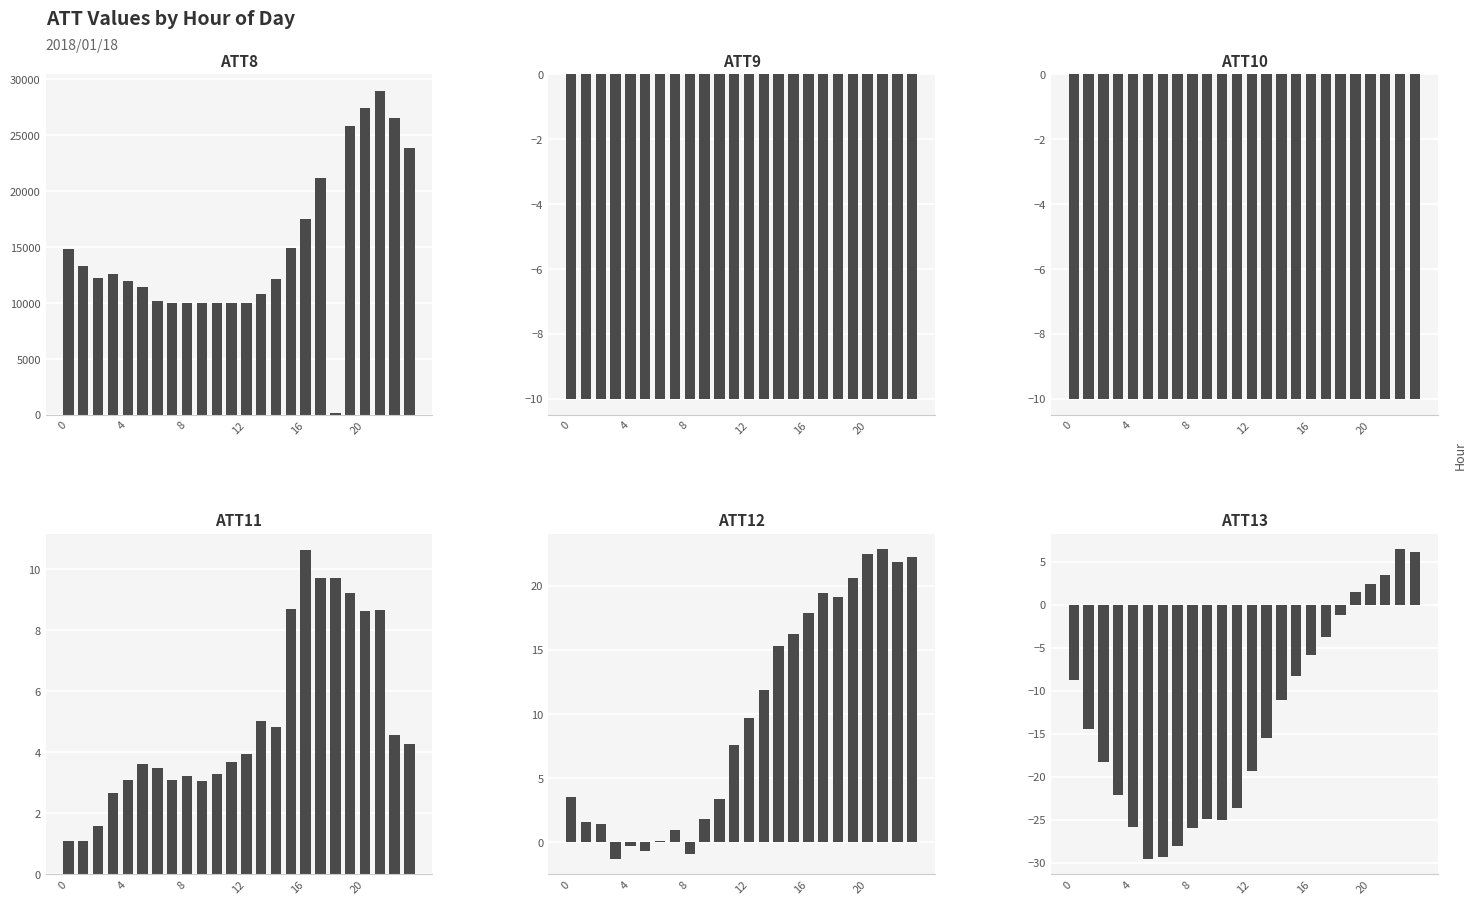

Where is ATT11 nearest to the value 5?

13